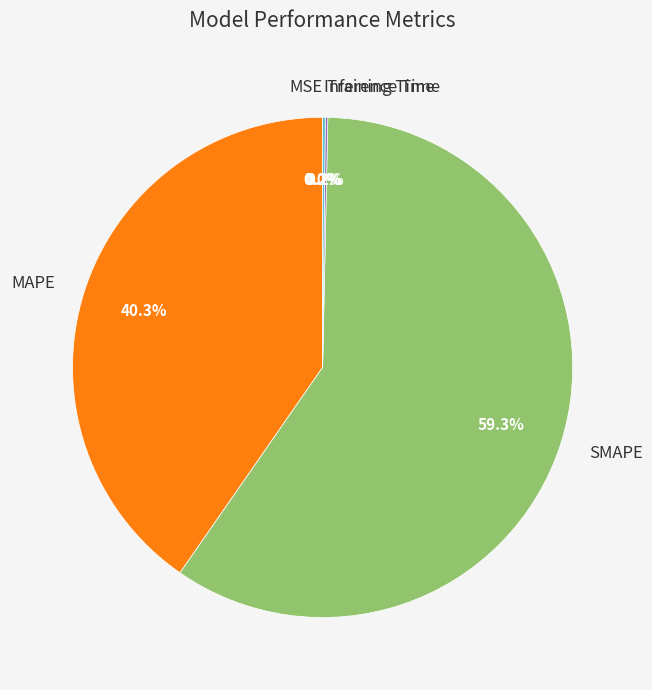

Is it true that SMAPE is 59% of the pie?

True